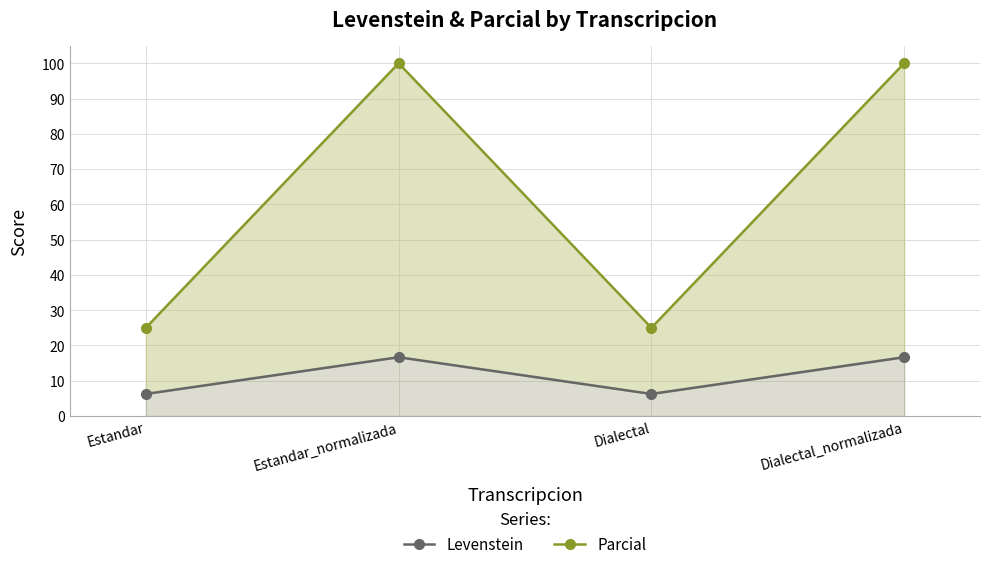

Which category has the lowest value across all series?

Estandar